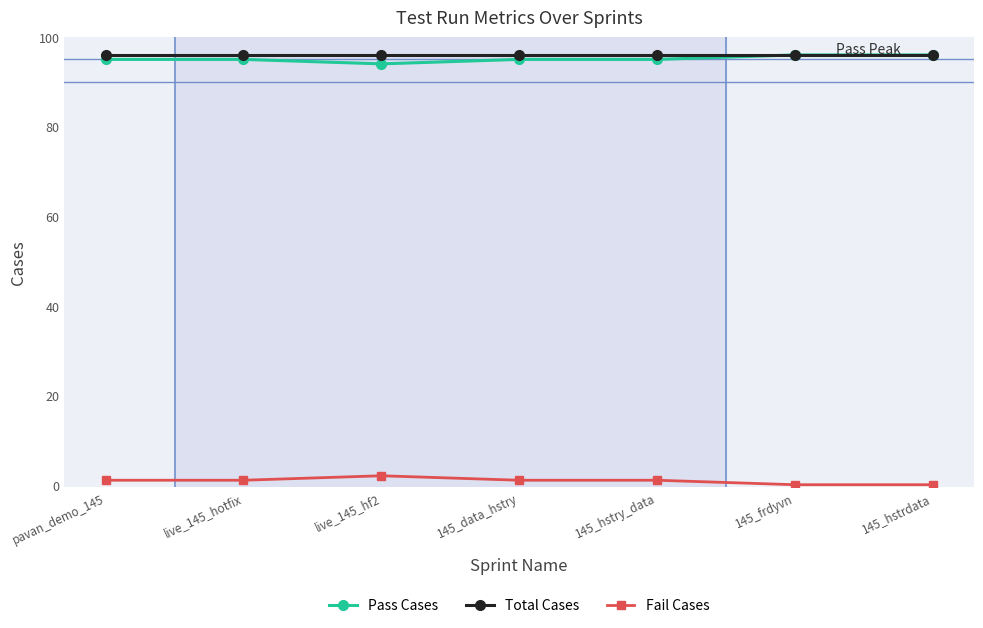

What is the sum of the Pass Cases values at live_145_hotfix and live_145_hf2?

189